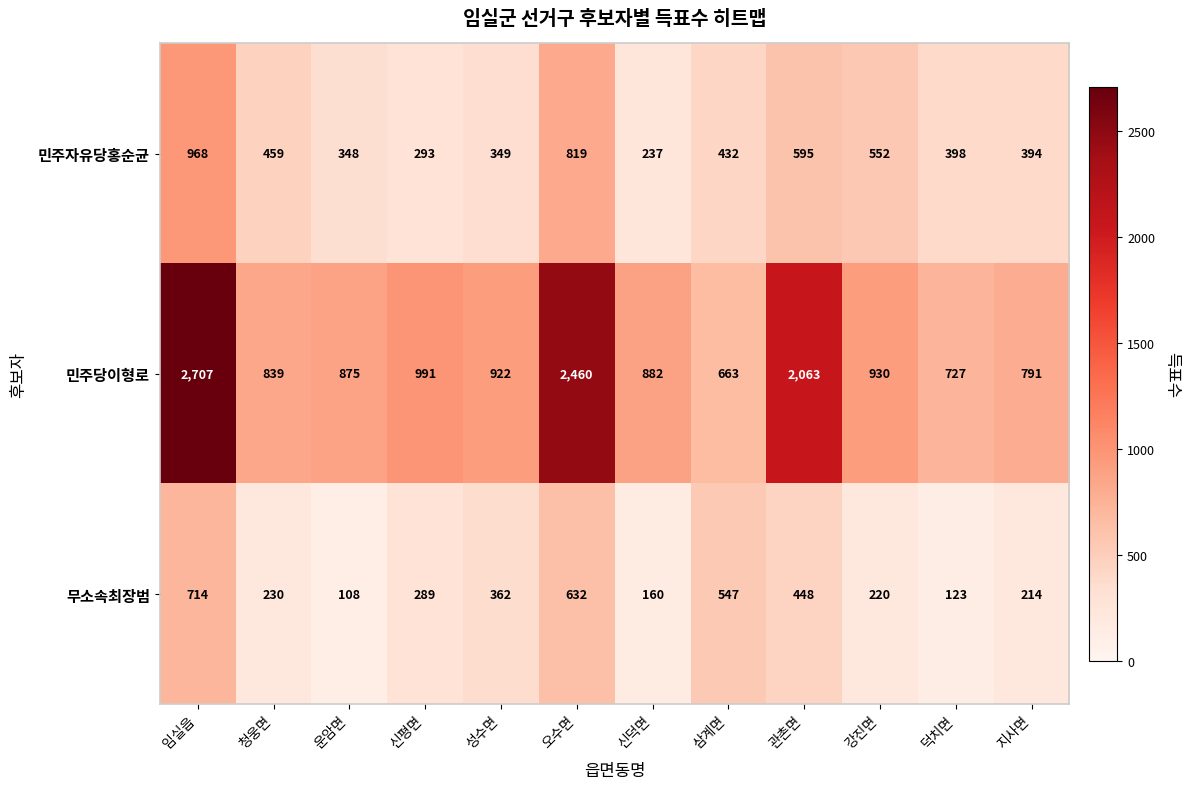

Where does the 민주자유당홍순균 series first go above 432?

임실읍